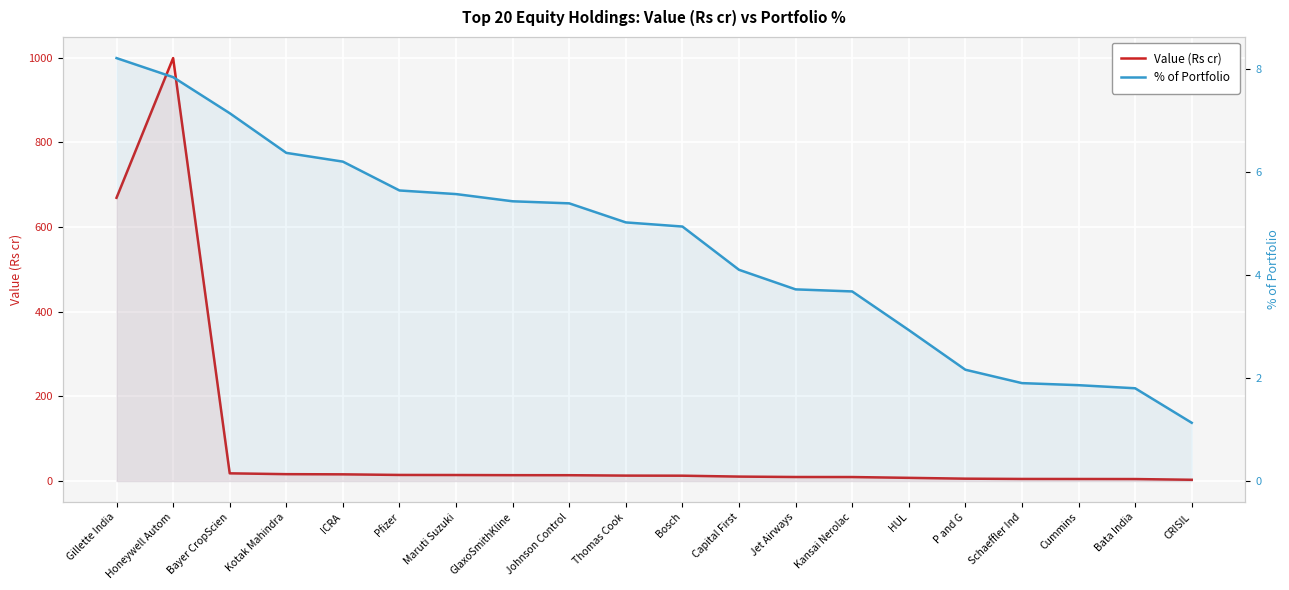

Reading right to left, list all the values displayed in this chart.

Value (Rs cr): CRISIL=2.9	Bata India=4.6	Cummins=4.7	Schaeffler Ind=4.8	P and G=5.5	HUL=7.4	Kansai Nerolac=9.3	Jet Airways=9.4	Capital First=10.4	Bosch=12.5	Thomas Cook=12.7	Johnson Control=13.7	GlaxoSmithKline=13.8	Maruti Suzuki=14.1	Pfizer=14.3	ICRA=15.7	Kotak Mahindra=16.1	Bayer CropScien=18.1	Honeywell Autom=999.0	Gillette India=669.0
% of Portfolio: CRISIL=1.1	Bata India=1.8	Cummins=1.9	Schaeffler Ind=1.9	P and G=2.2	HUL=2.9	Kansai Nerolac=3.7	Jet Airways=3.7	Capital First=4.1	Bosch=4.9	Thomas Cook=5.0	Johnson Control=5.4	GlaxoSmithKline=5.4	Maruti Suzuki=5.6	Pfizer=5.6	ICRA=6.2	Kotak Mahindra=6.4	Bayer CropScien=7.1	Honeywell Autom=7.8	Gillette India=8.2